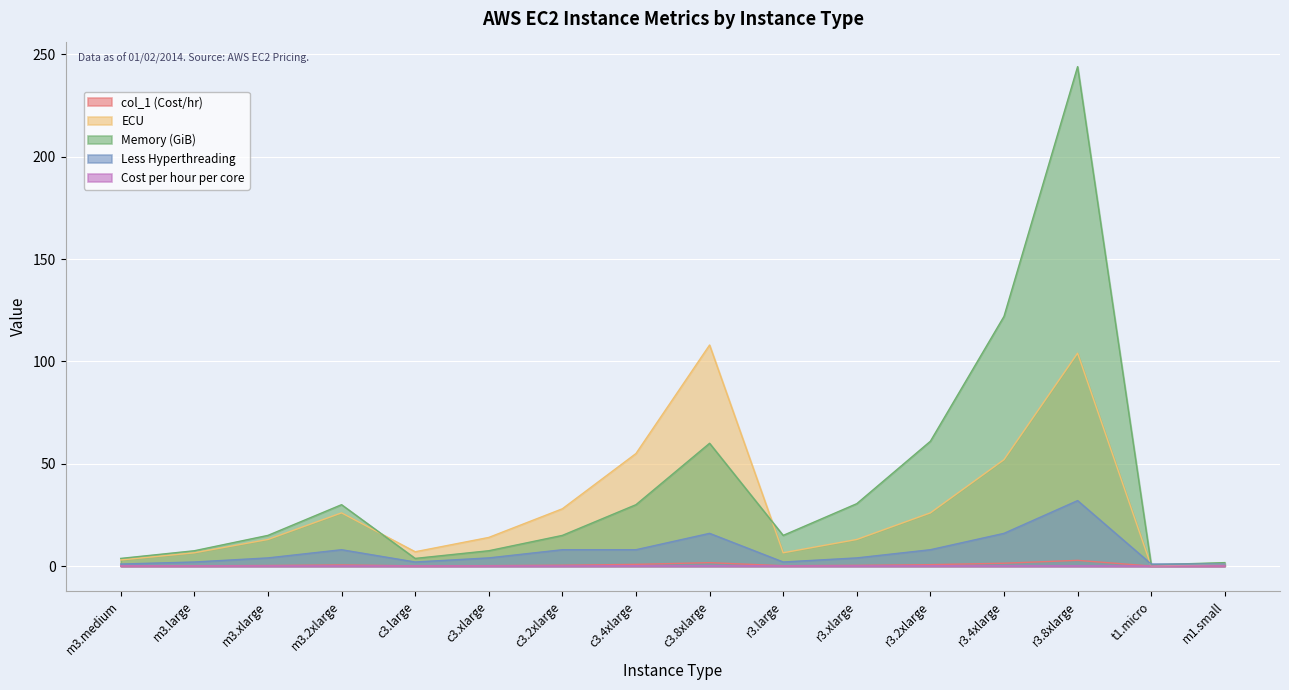

Where is col_1 (Cost/hr) nearest to the value 1?

c3.4xlarge